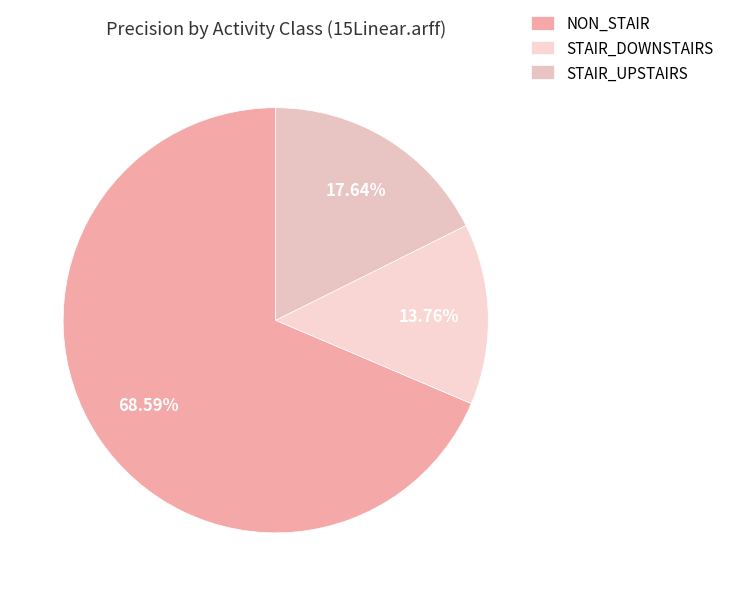

How many slices are in this pie chart?

3